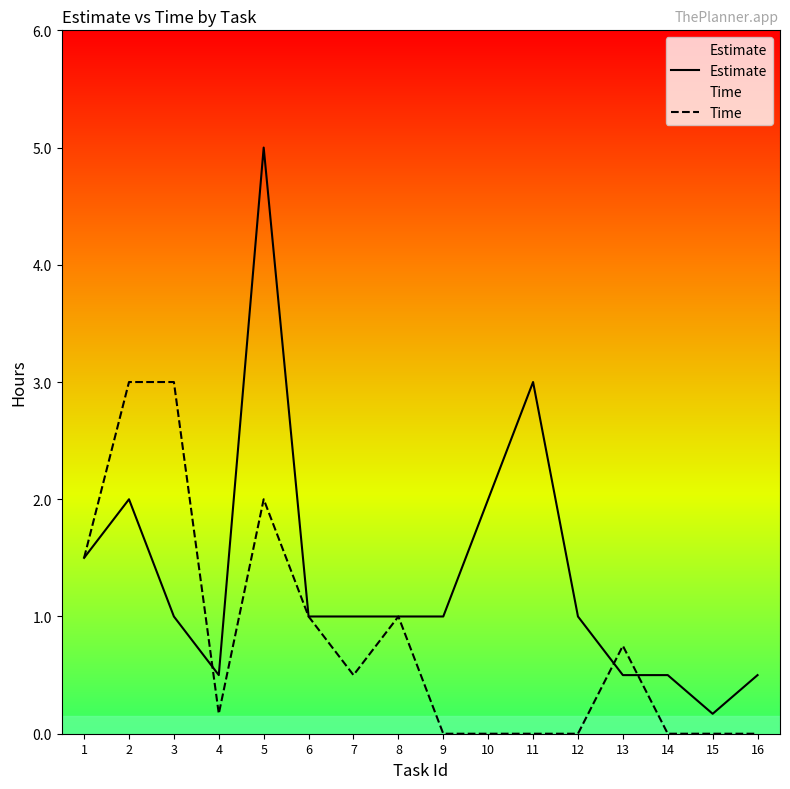

Where do Estimate and Time first cross each other?

3 and 4